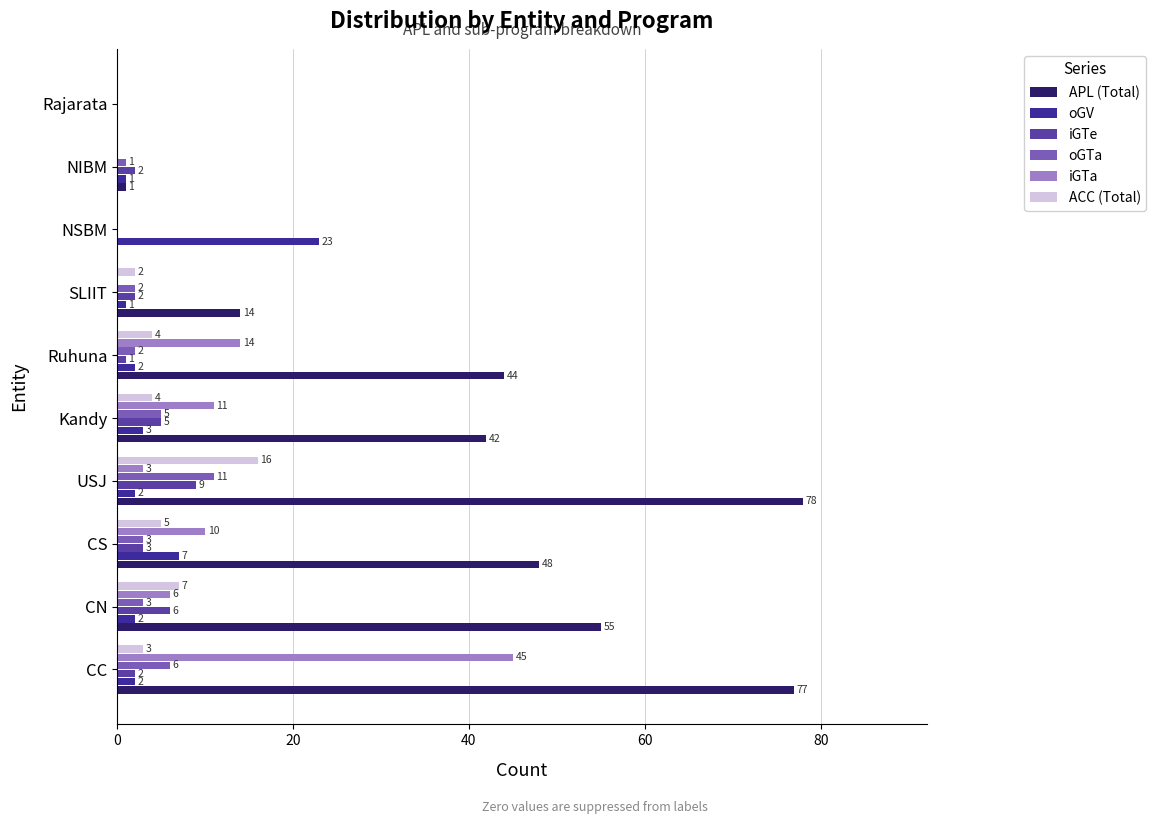

How many values in ACC (Total) are above zero?

7